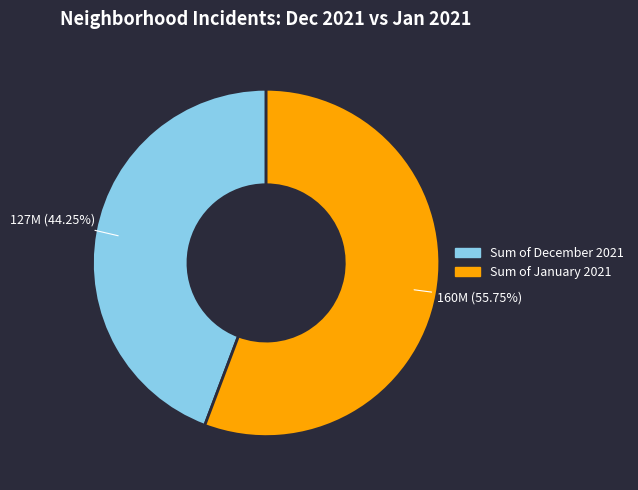

Does any single category account for the majority?

Yes